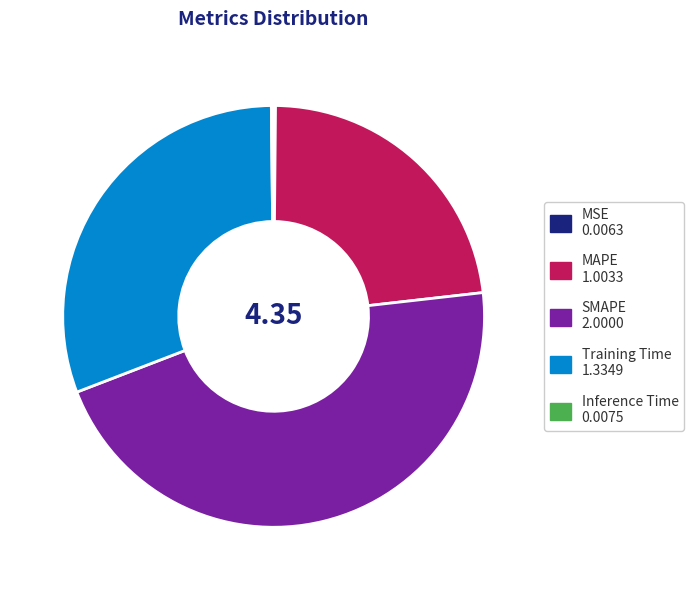

True or false: SMAPE accounts for 55% of the total.

False